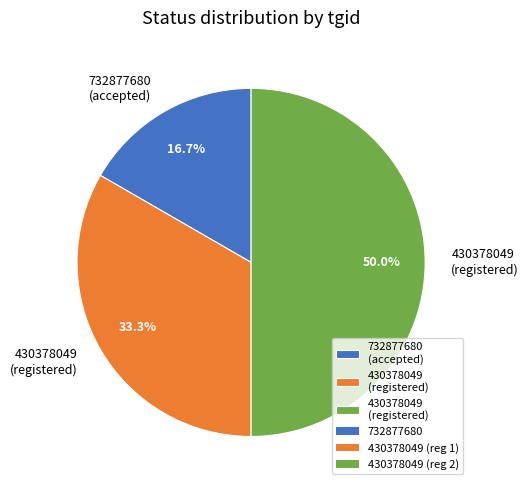

Count the number of slices in the pie.

3